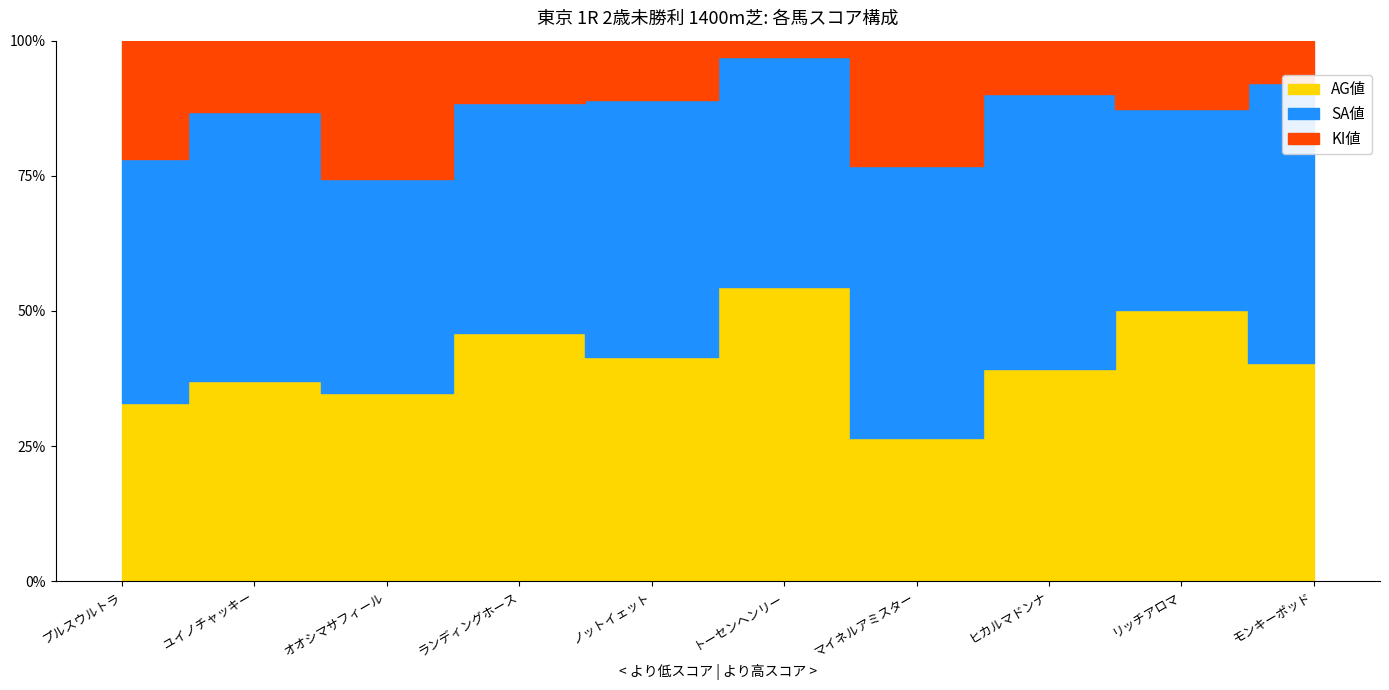

At which category is the sum across all series the highest?

ヒカルマドンナ